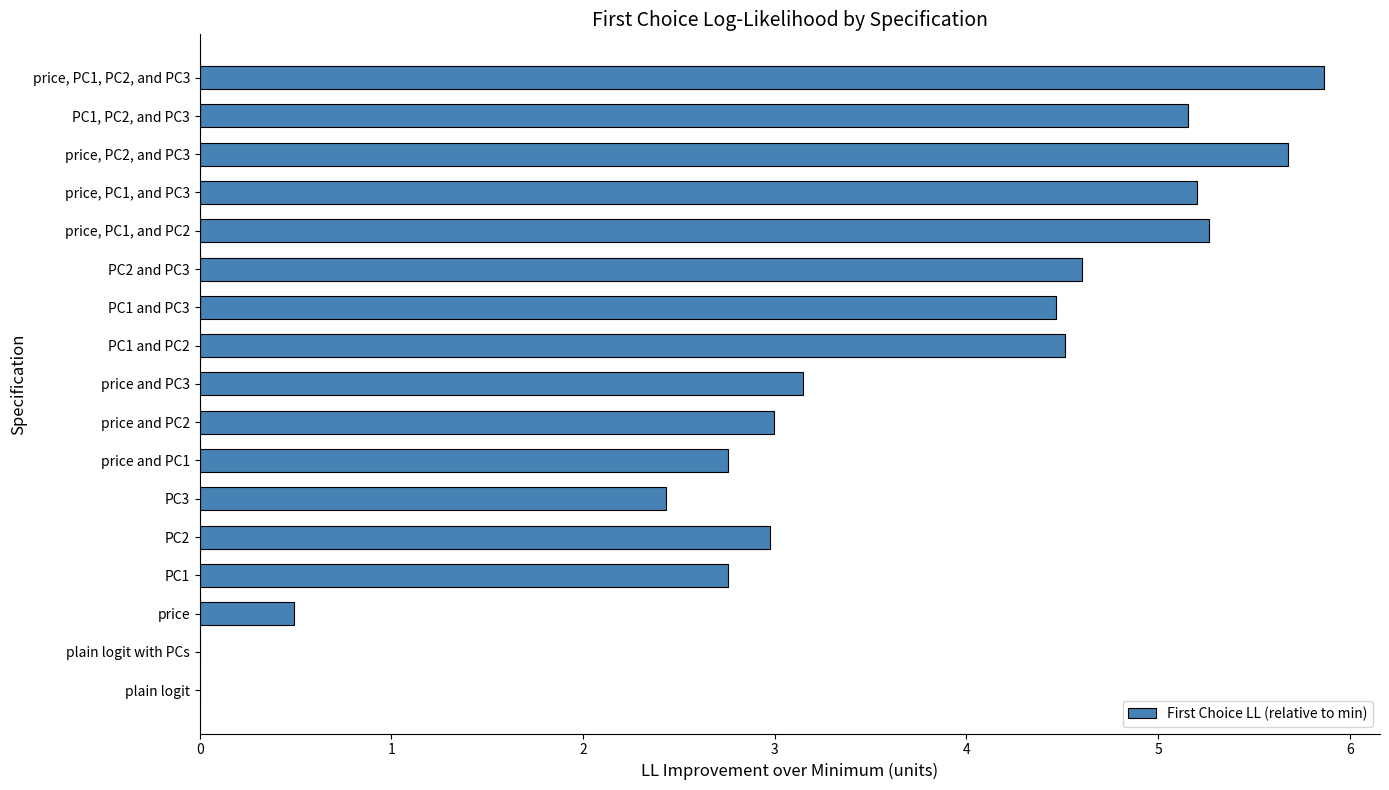

What is the sum of the values at PC1 and price and PC3?

5.9